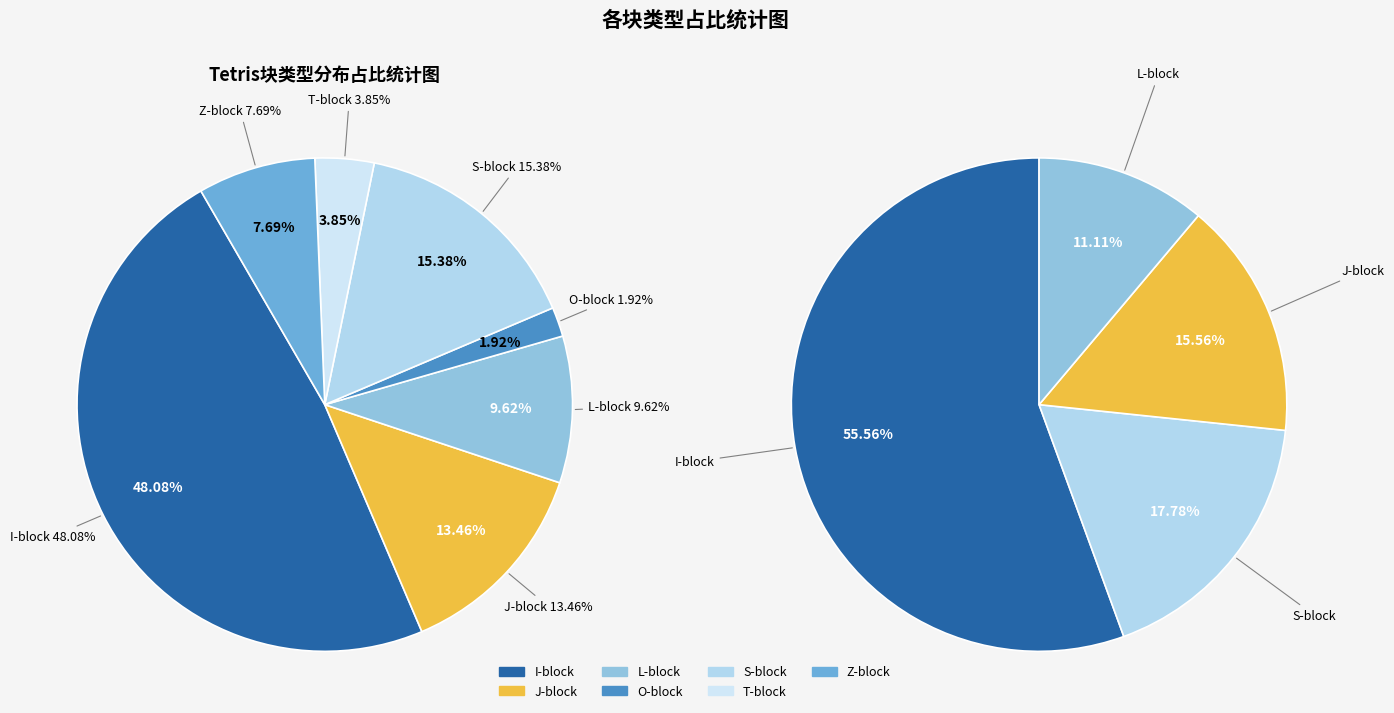

How many segments does this pie chart have?

7